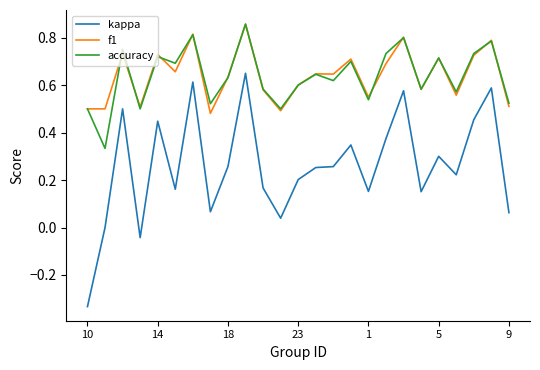

True or false: kappa and f1 intersect in this chart.

False